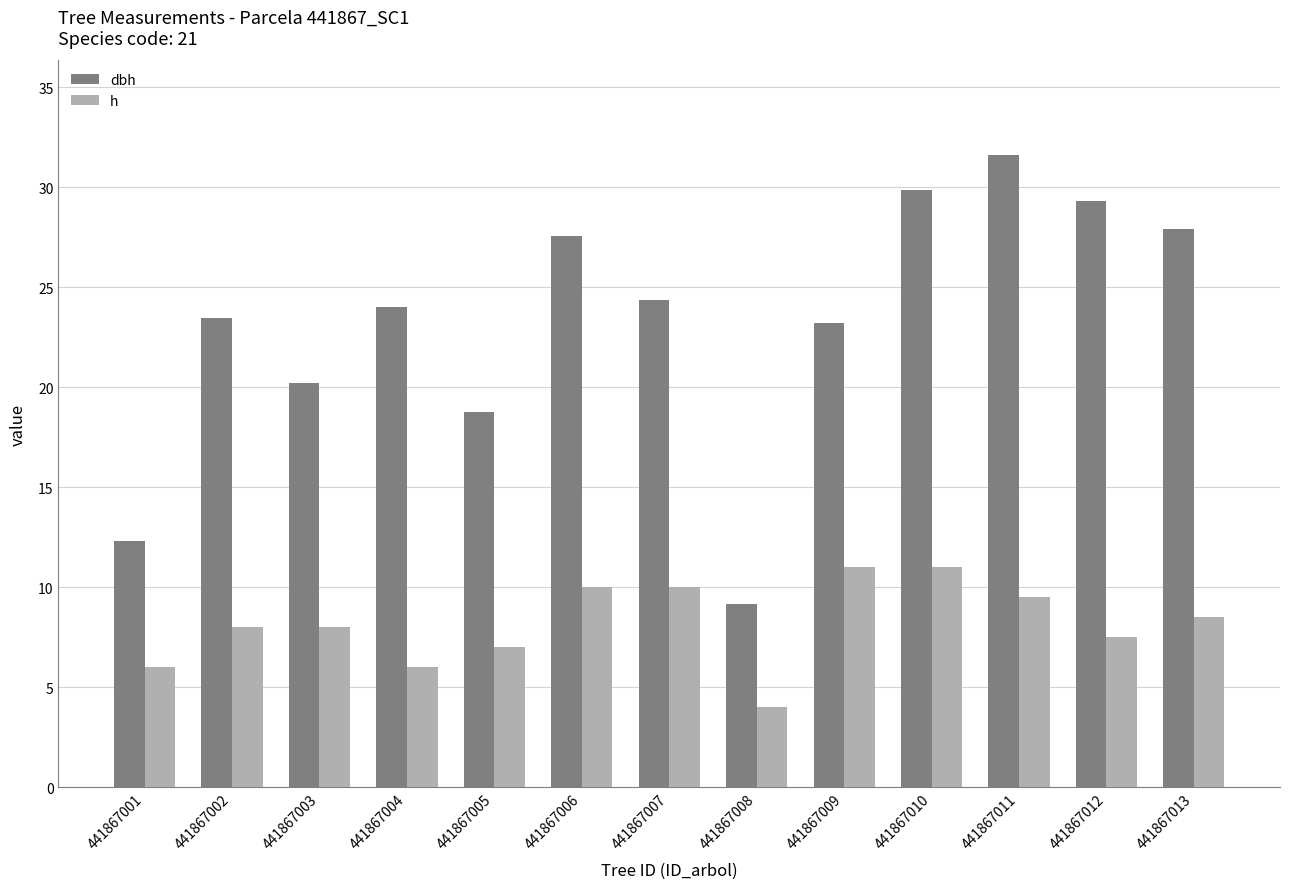

How many data points in dbh are less than 24?

6